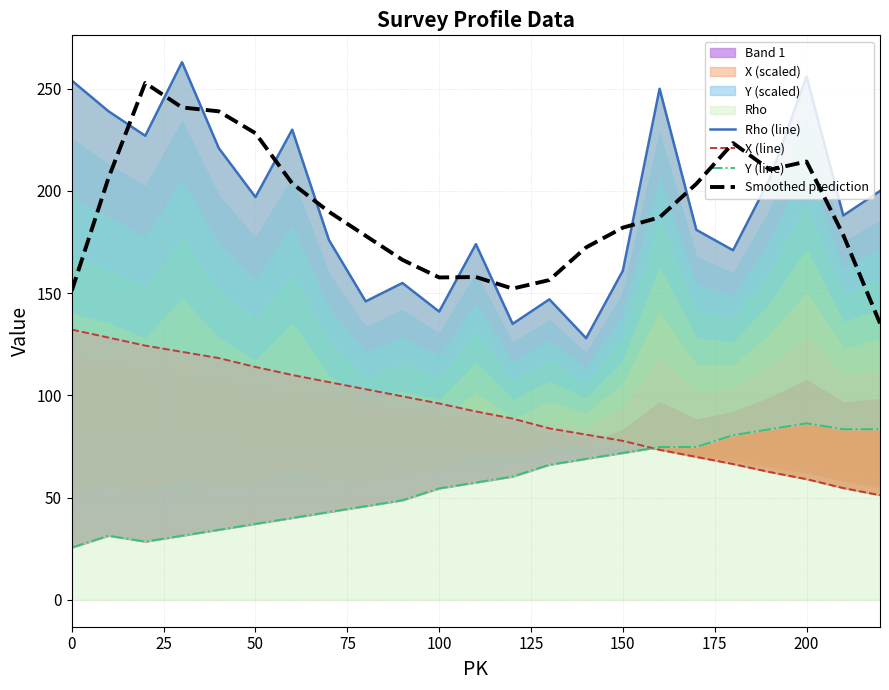

Reading left to right, what are all the values shown in this chart?

Rho (line): 254.0	239.0	227.0	263.0	221.0	197.0	230.0	176.0	146.0	155.0	141.0	174.0	135.0	147.0	128.0	161.0	250.0	181.0	171.0	206.0	256.0	188.0	200.0
X (line): 132.2	128.3	124.4	121.3	118.3	113.9	110.0	106.5	103.0	99.5	96.1	92.1	88.7	83.9	80.8	77.8	73.4	69.9	66.4	62.5	59.0	54.7	51.2
Y (line): 25.6	31.4	28.5	31.4	34.3	37.2	40.1	43.0	45.9	48.7	54.5	57.4	60.3	66.1	69.0	71.9	74.8	74.8	80.6	83.5	86.3	83.5	83.5
Smoothed prediction: 151.2	206.4	252.8	240.9	239.0	228.3	203.7	189.8	178.1	166.3	157.7	157.9	152.2	156.5	172.4	182.1	187.1	203.5	223.4	210.4	214.4	178.5	135.2